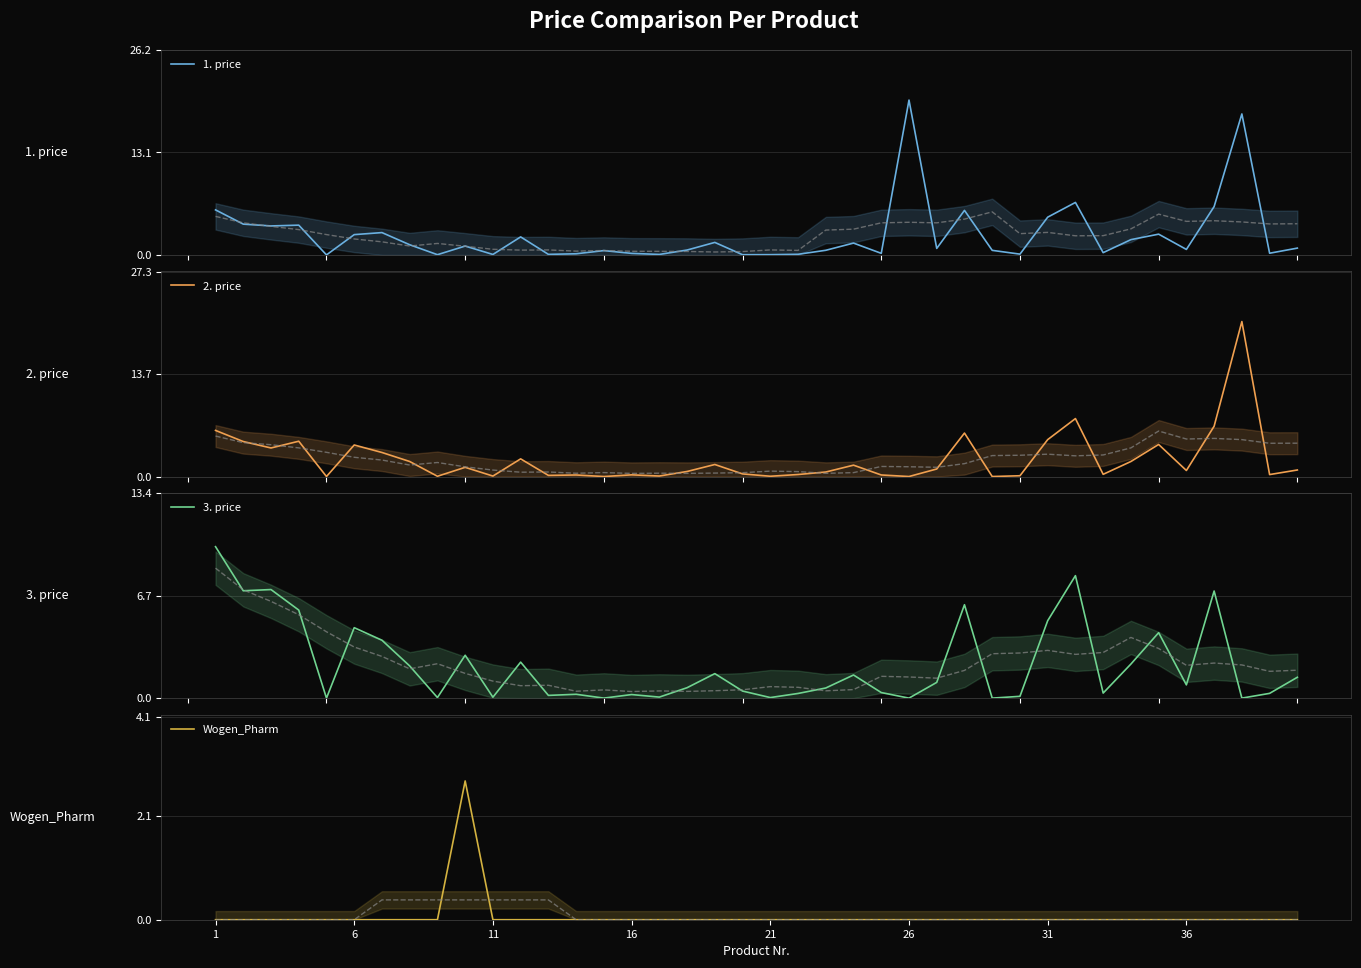

What is the highest value of the 1. price series?

19.8